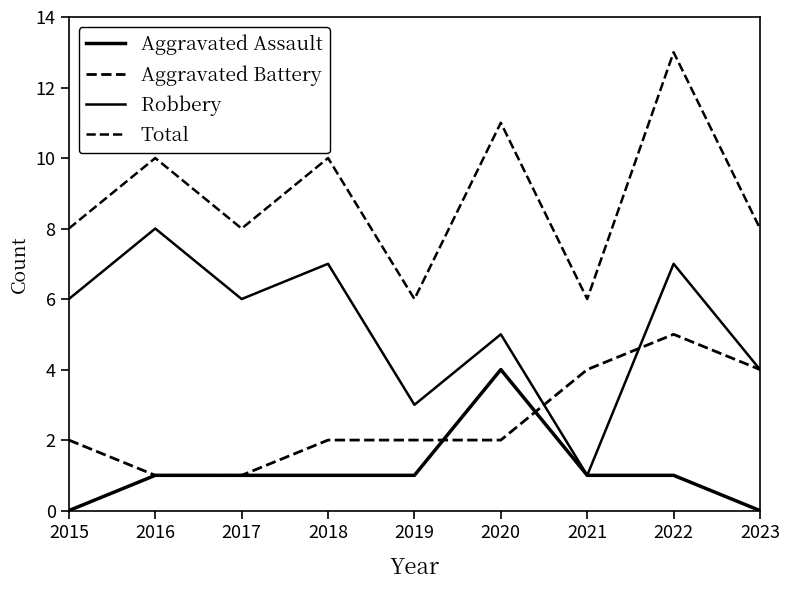

Is this an area chart (filled region under the line)?

No